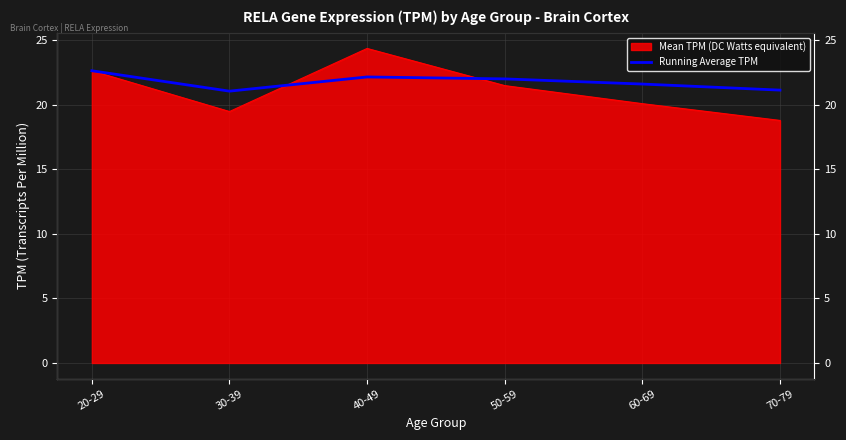

What position from the left is 50-59?

4